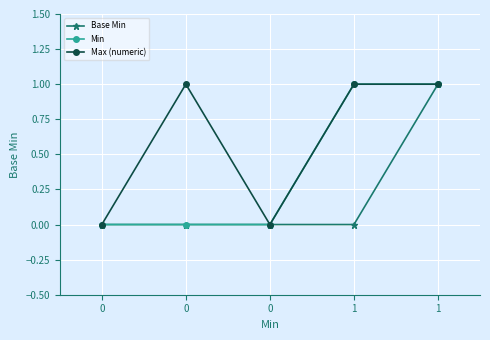

Is this an area chart (filled region under the line)?

No